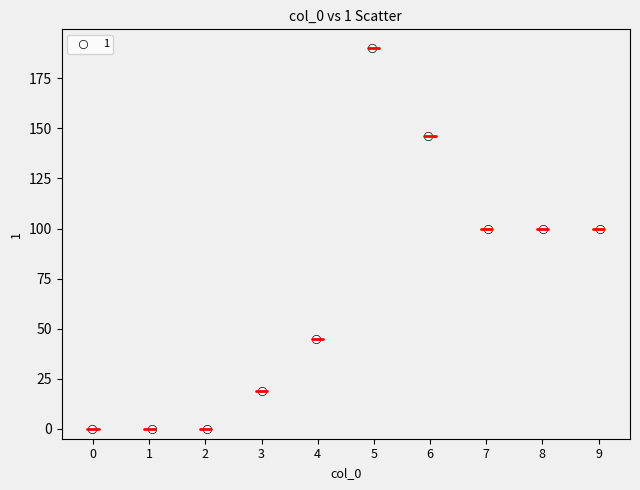

What is the average Y value?

70